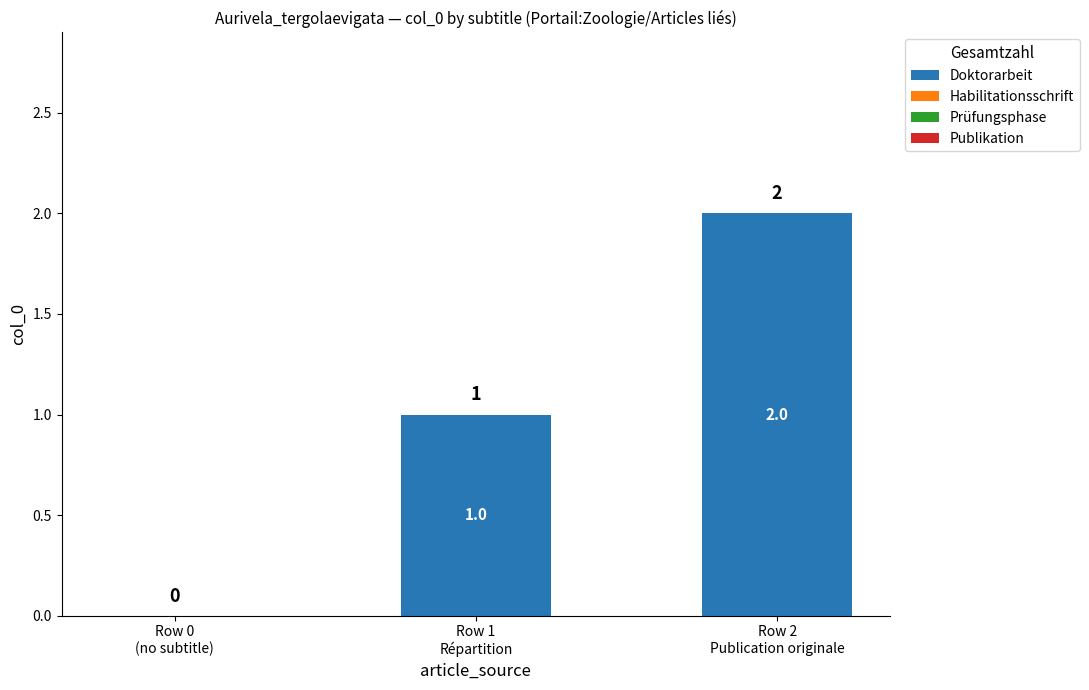

What is the sum of all values?

3